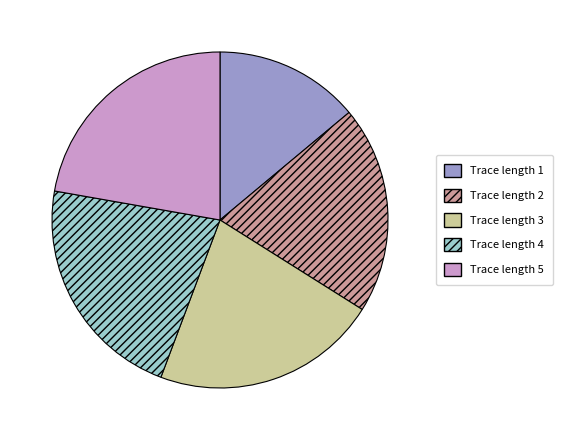

Is there a majority slice in this chart?

No